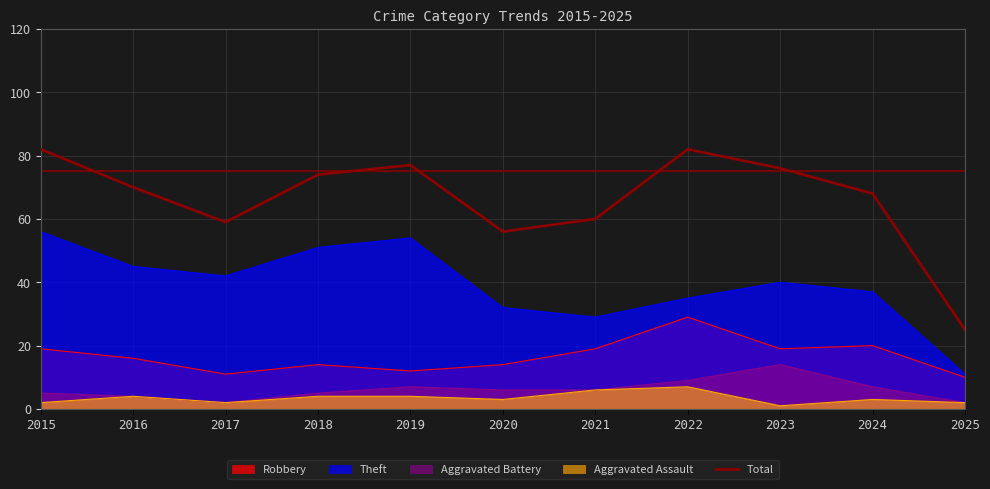

True or false: the data shows 70 at 2016.

True